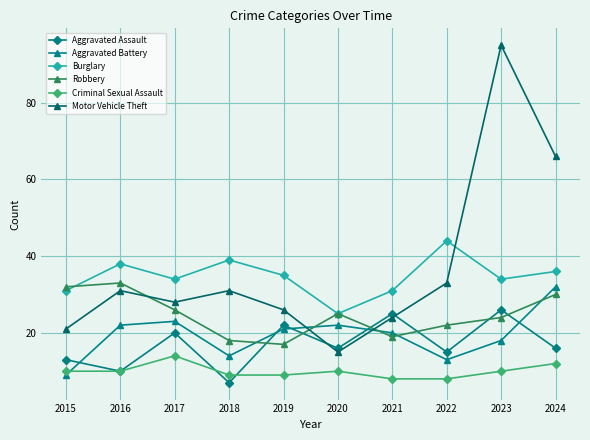

What is the value of the Aggravated Assault point at the 9th from the left?

26